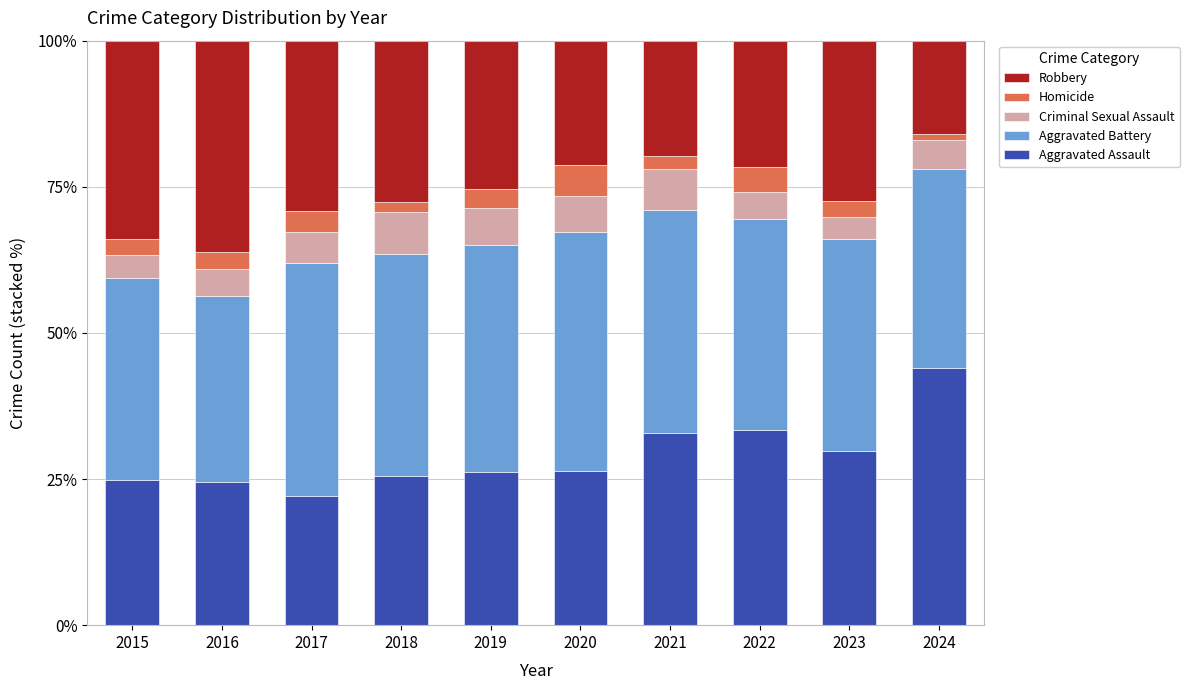

What is the highest value of the Aggravated Assault series?

44.0